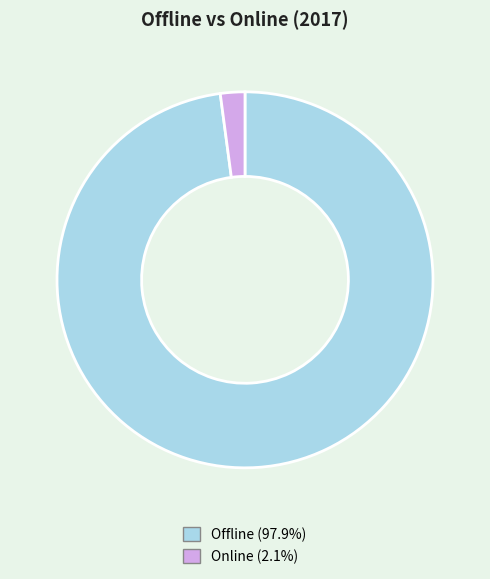

Does Online account for over 50% of the chart?

No